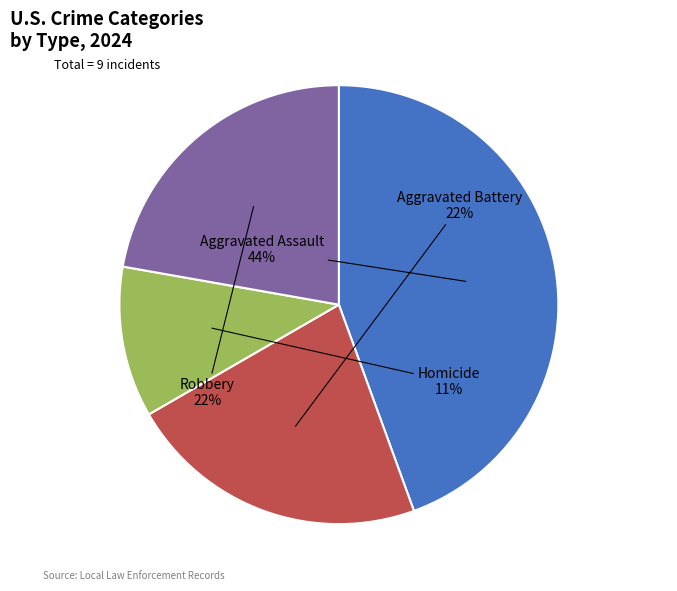

To the nearest percent, what is the difference between the largest and smallest slice percentages?

33%